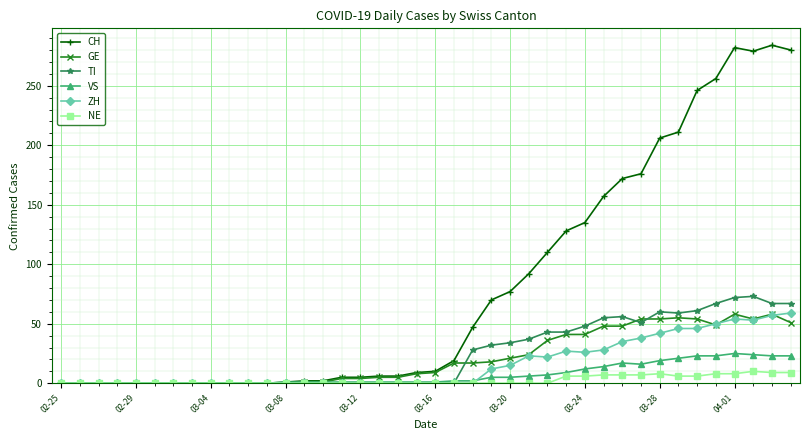

What is the difference between the maximum and second lowest values in the CH series?

284